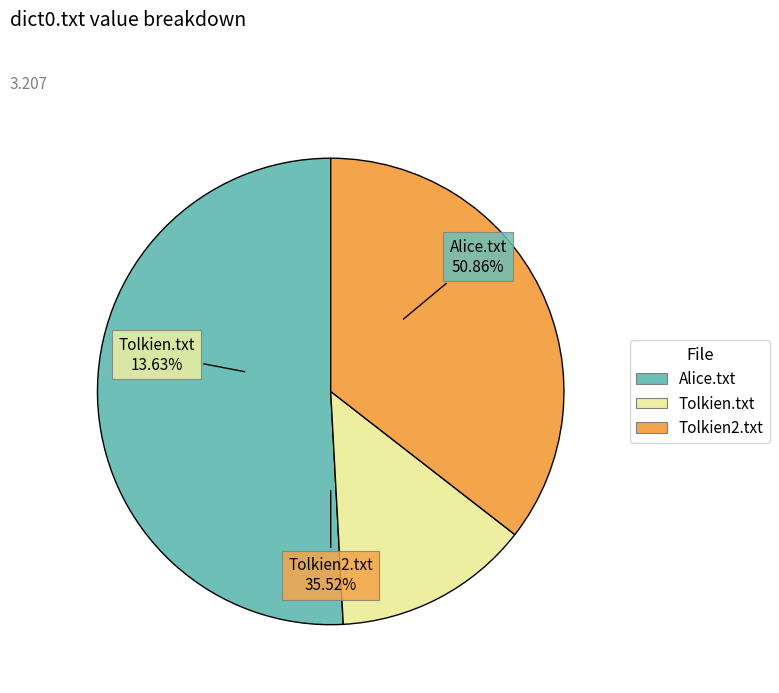

Rank the categories by value from highest to lowest.

Alice.txt, Tolkien2.txt, Tolkien.txt